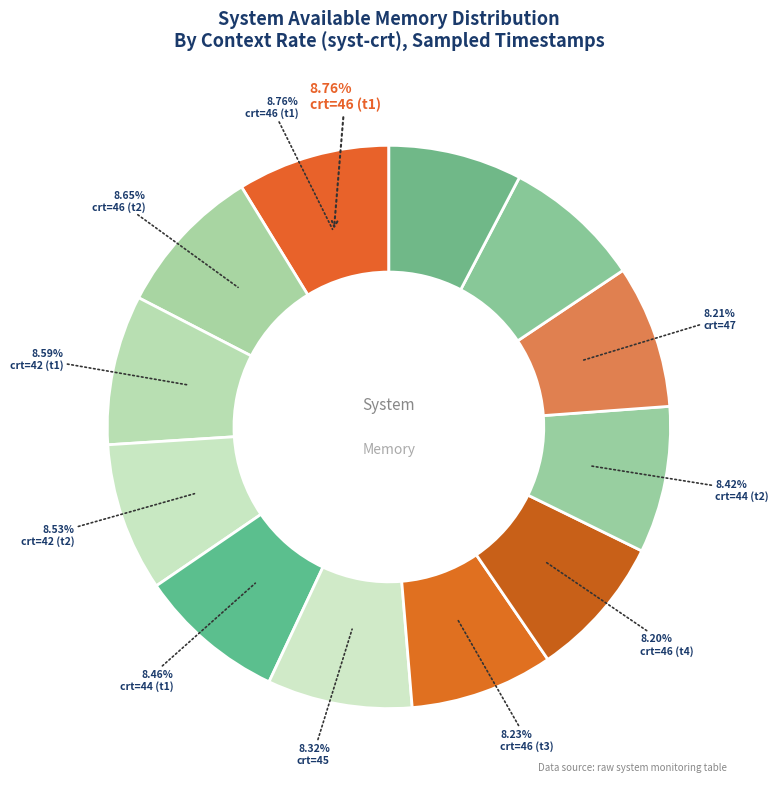

Which category has the biggest portion of the pie?

46